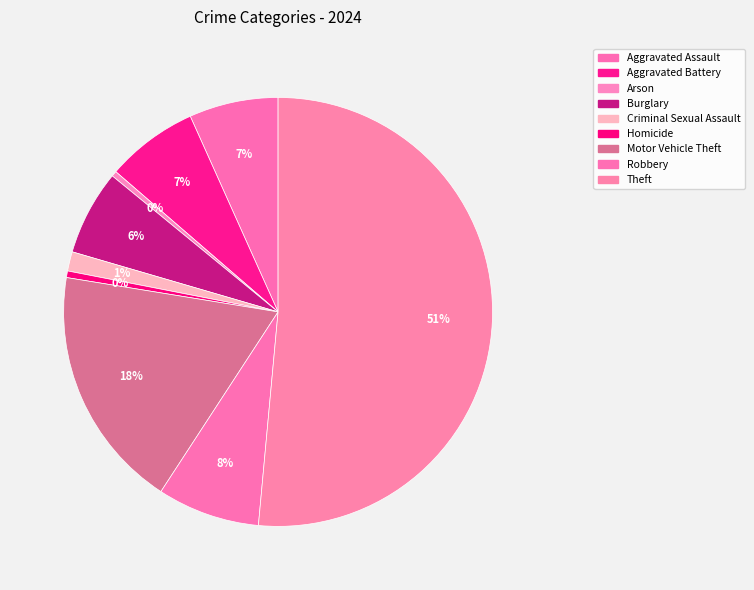

Between Burglary and Criminal Sexual Assault, which is larger?

Burglary